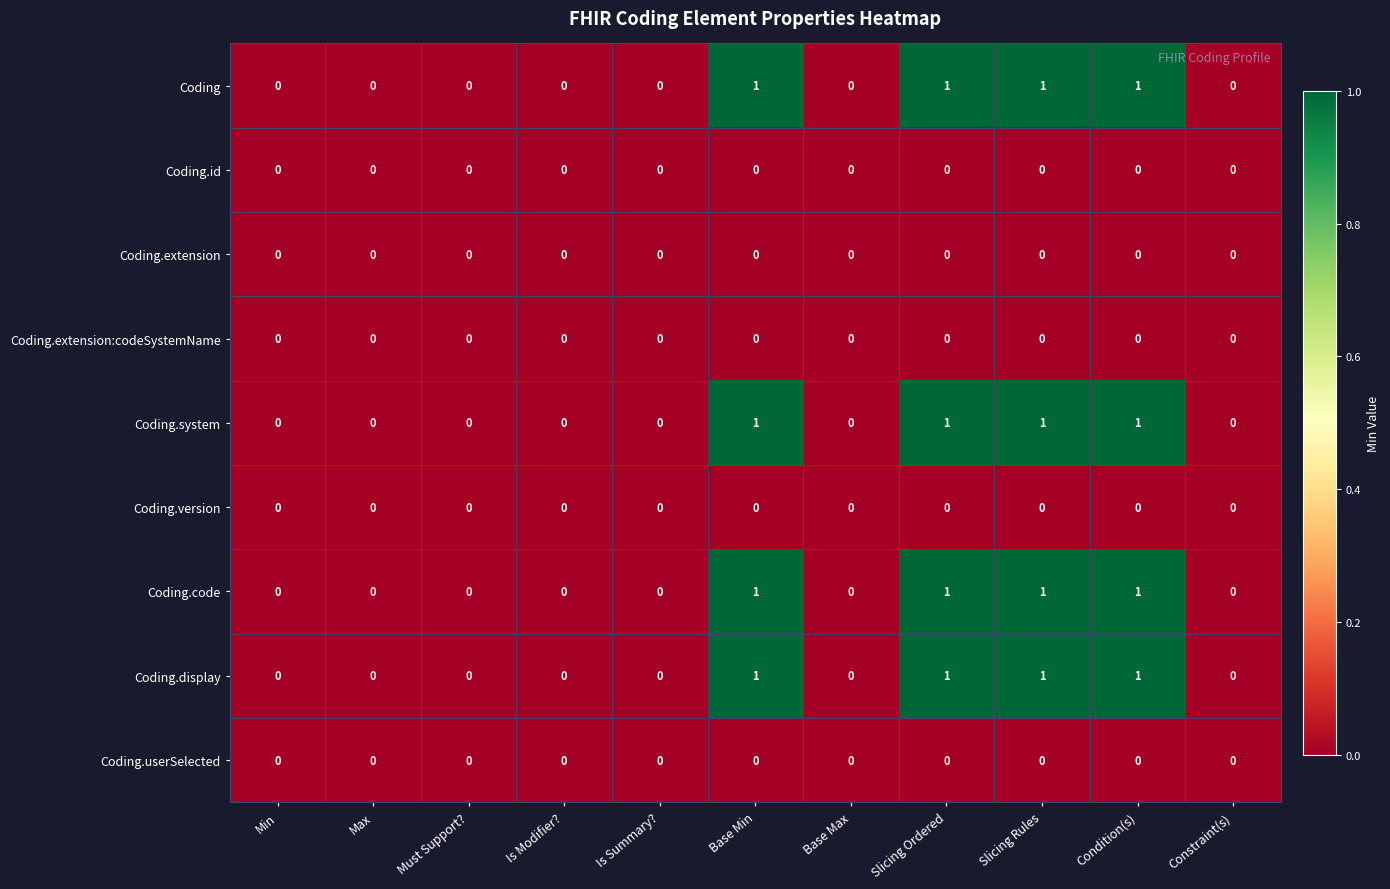

True or false: Coding.system has a value of 0 at Base Max.

True